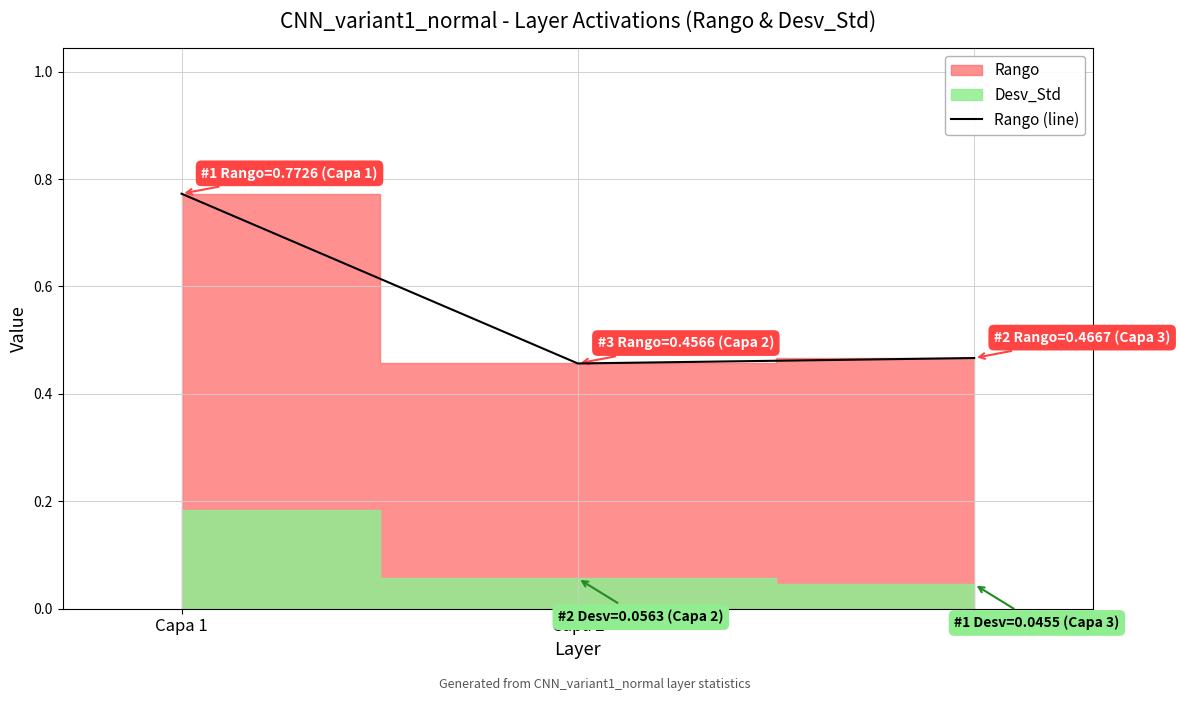

What is the value of the 1st point from the left?

0.8